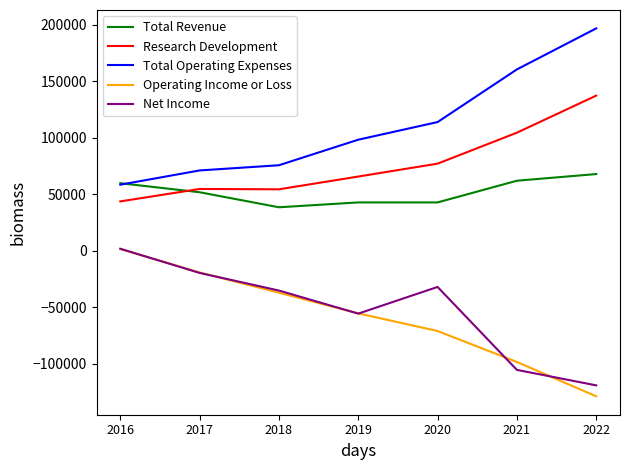

What value does the Total Revenue series have at 2022?

67800